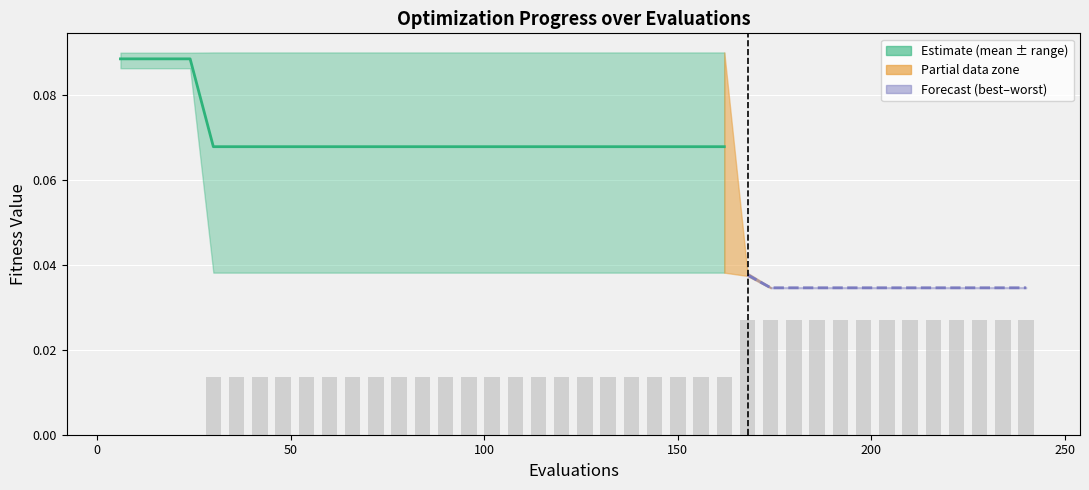

What is the average value?

0.1